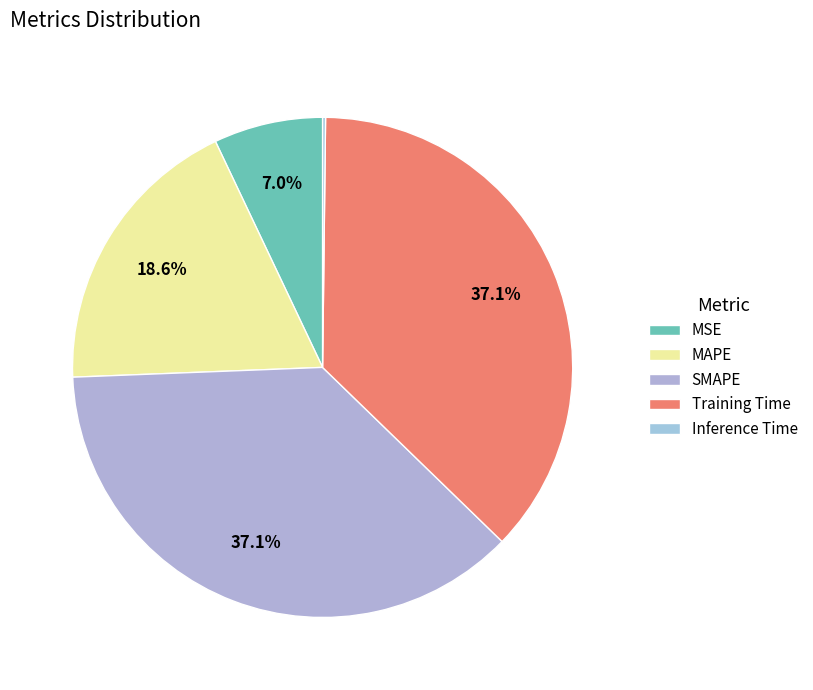

Rank the categories by value from highest to lowest.

SMAPE, Training Time, MAPE, MSE, Inference Time